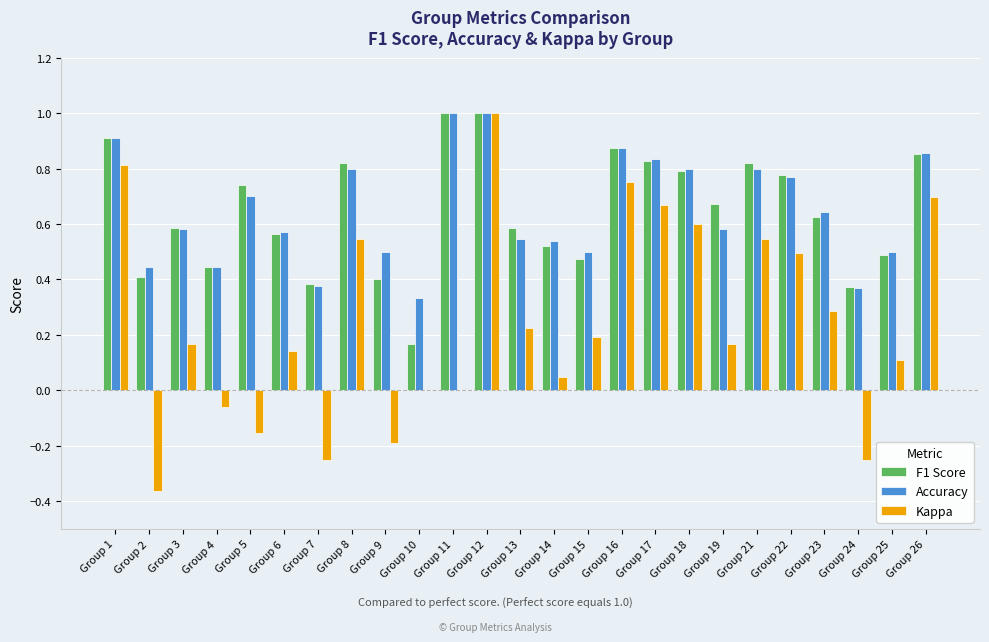

What is the maximum value shown in the chart?

1.0